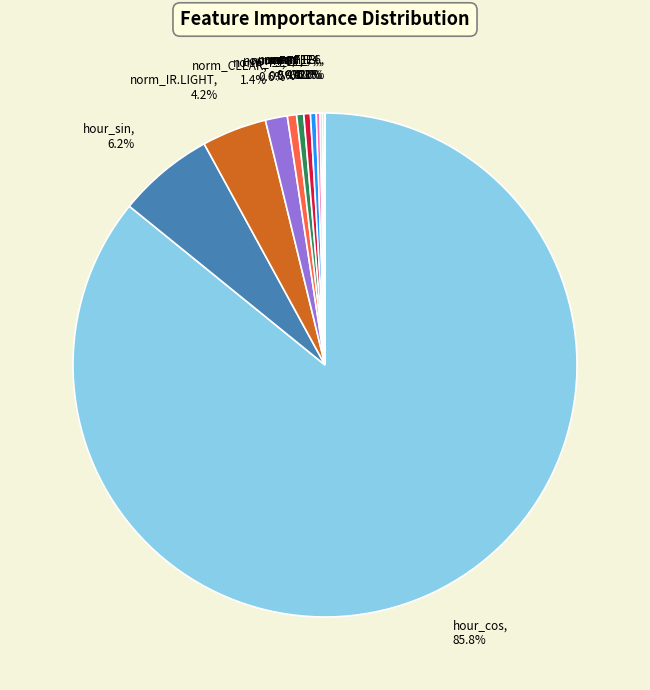

How much of the chart is everything except norm_F5?

99.4%